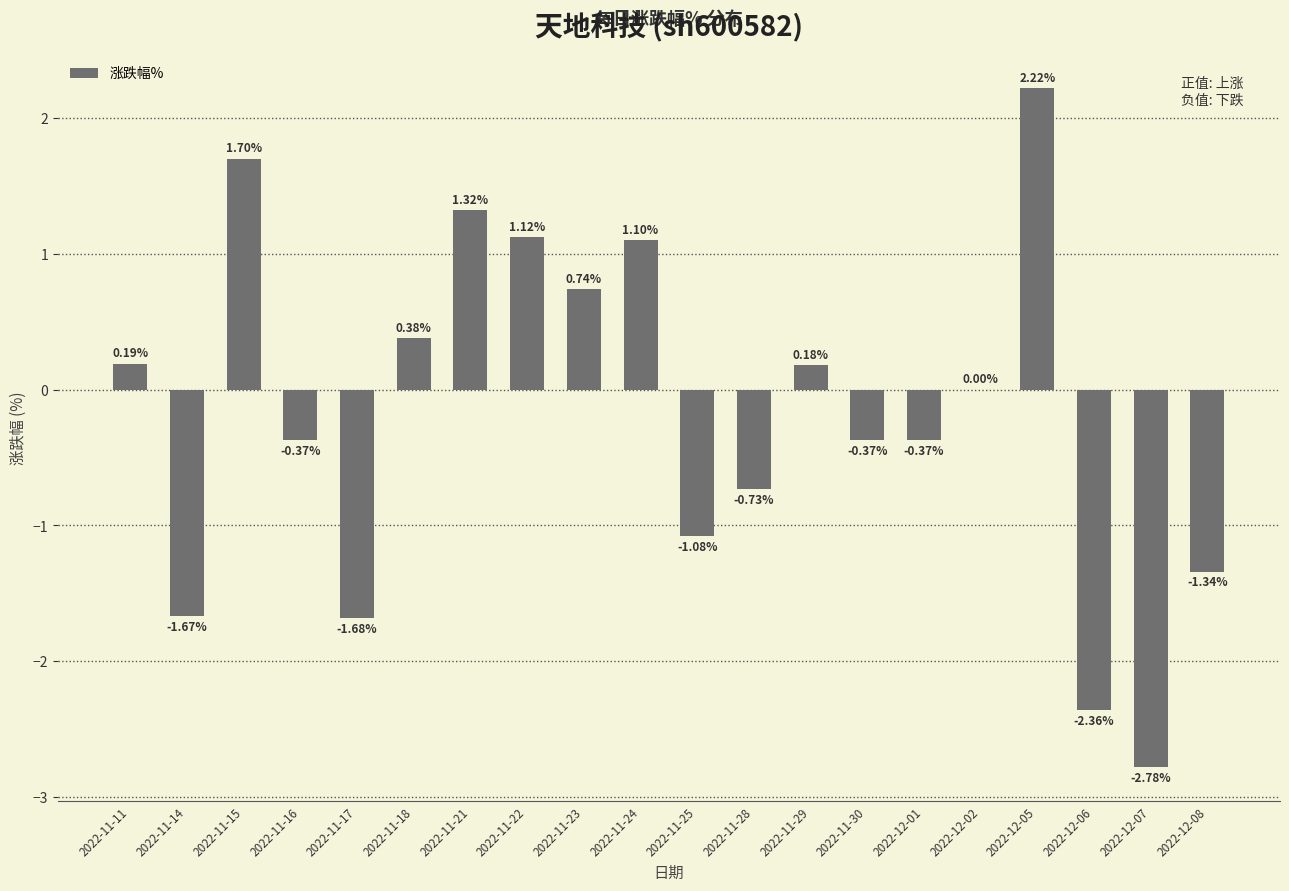

Which has a higher value, 2022-11-17 or 2022-11-16?

2022-11-16